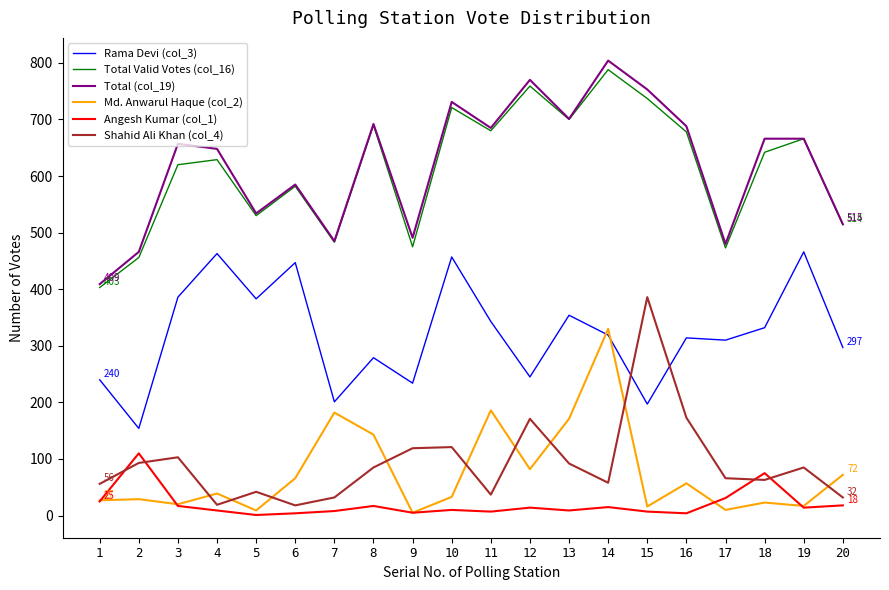

Which series has the largest total across all categories?

Total (col_19)